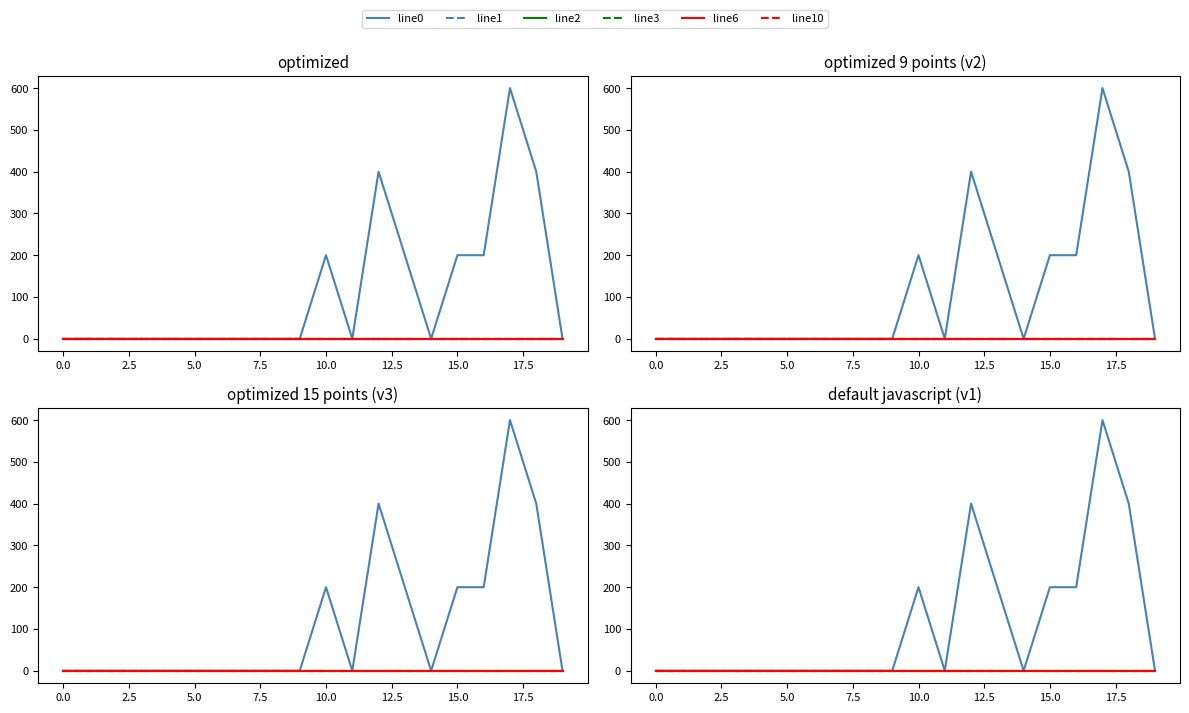

Where is the first local maximum for line0?

10